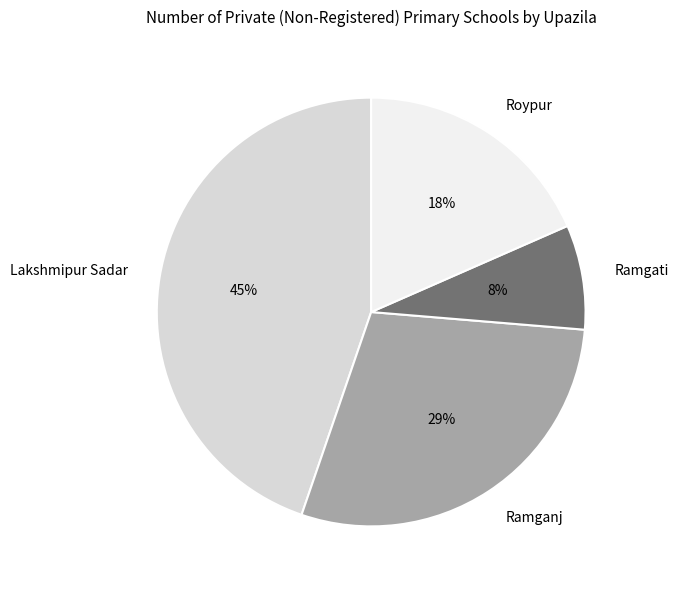

What percentage is the Ramgati slice, to the nearest percent?

8%